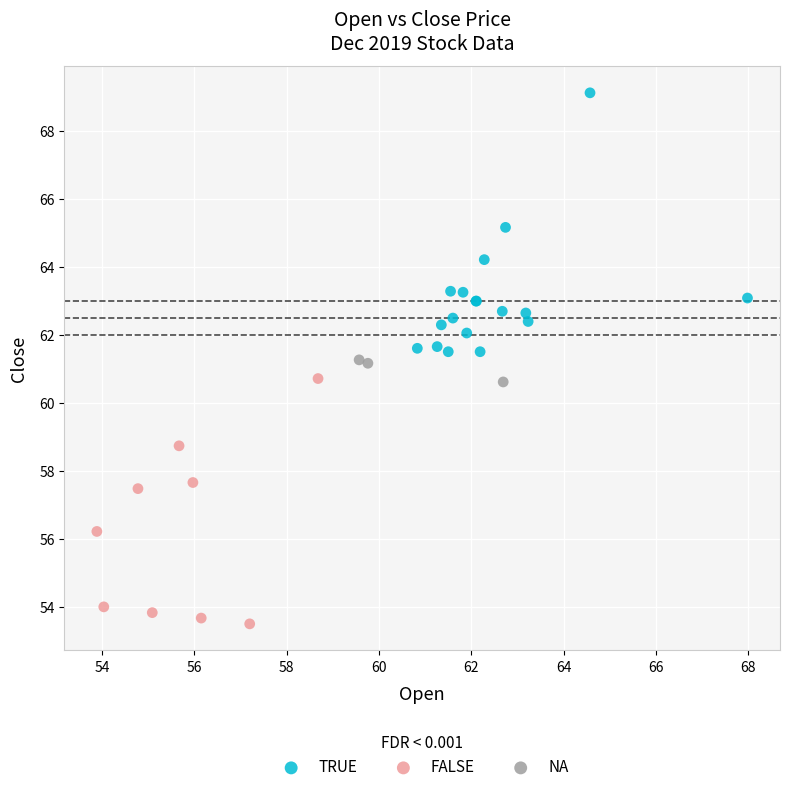

Which series contains the highest Y value?

TRUE